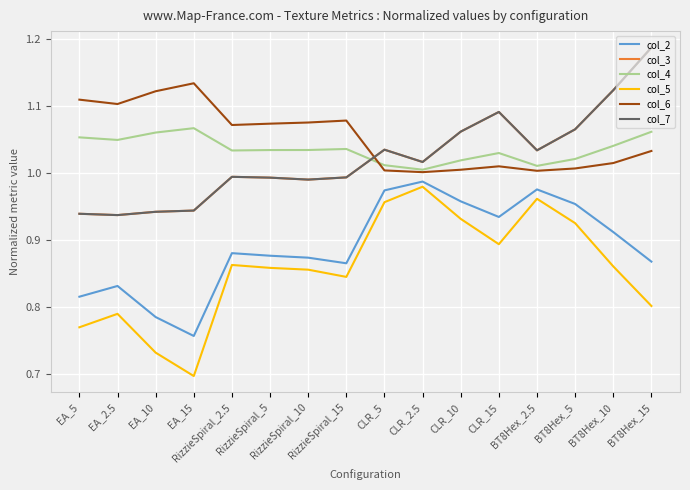

What is the total value across all series at RizzieSpiral_5?

5.8